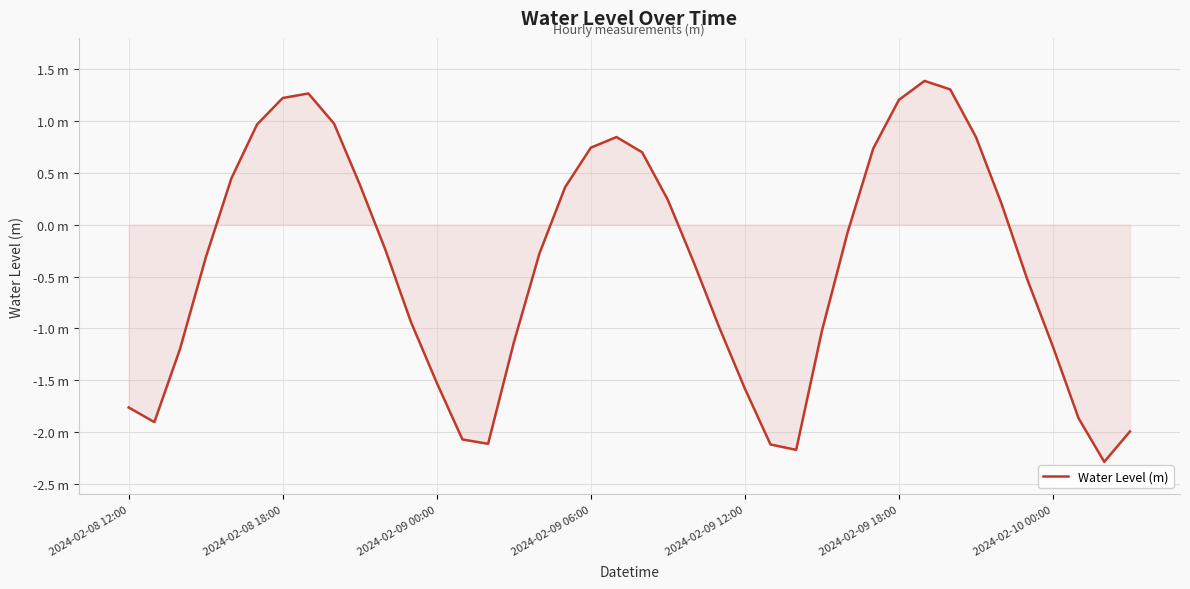

Is this an area chart (filled region under the line)?

Yes